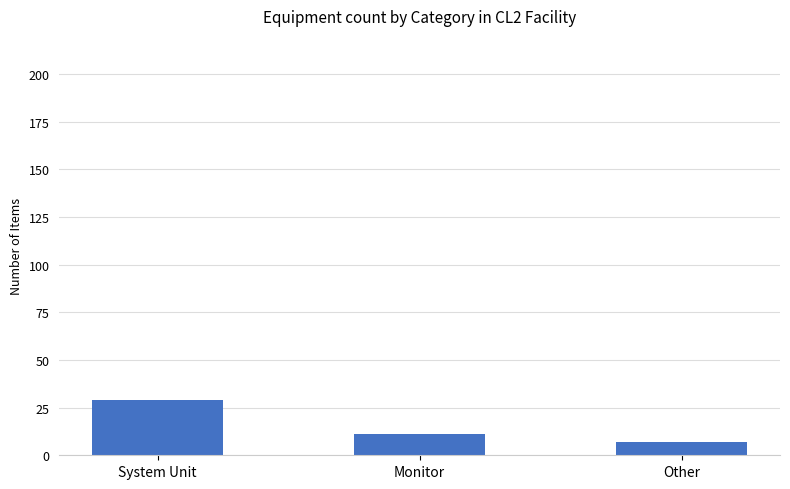

What is the smallest value displayed?

7